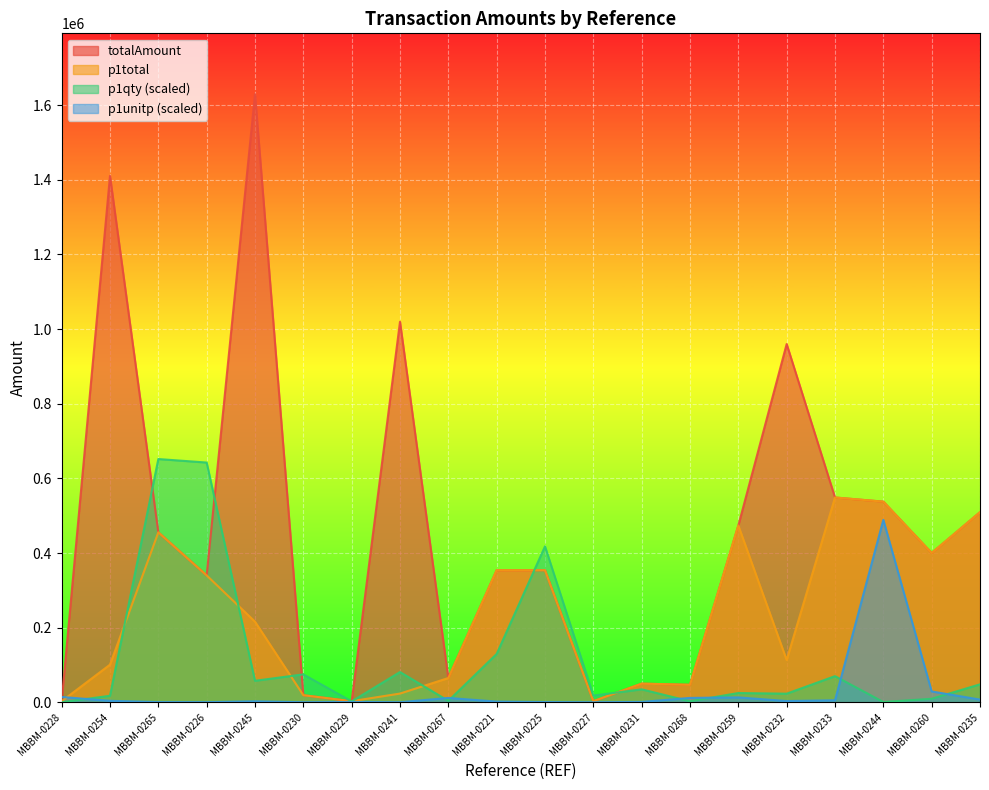

Rank the categories by totalAmount value from highest to lowest.

MBBM-0245, MBBM-0254, MBBM-0241, MBBM-0232, MBBM-0233, MBBM-0244, MBBM-0235, MBBM-0259, MBBM-0265, MBBM-0260, MBBM-0221, MBBM-0225, MBBM-0226, MBBM-0267, MBBM-0231, MBBM-0268, MBBM-0230, MBBM-0227, MBBM-0229, MBBM-0228